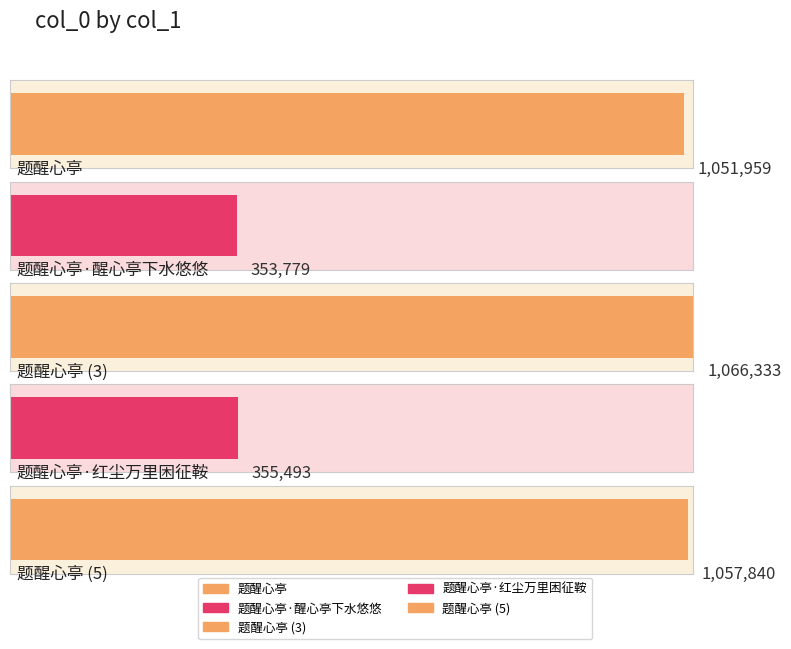

What is the label of the 2nd bar from the left?

题醒心亭·醒心亭下水悠悠